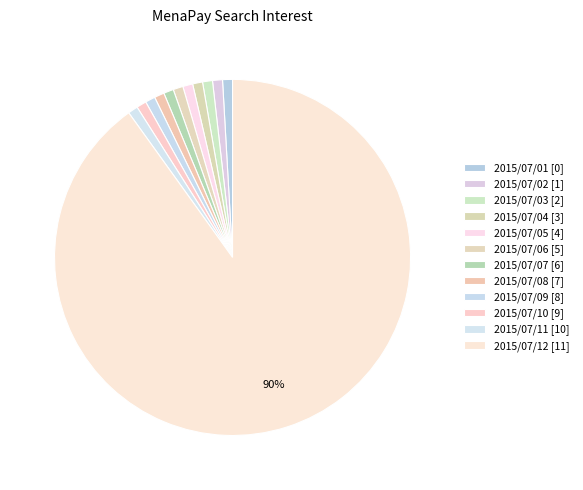

How many slices are in this pie chart?

12